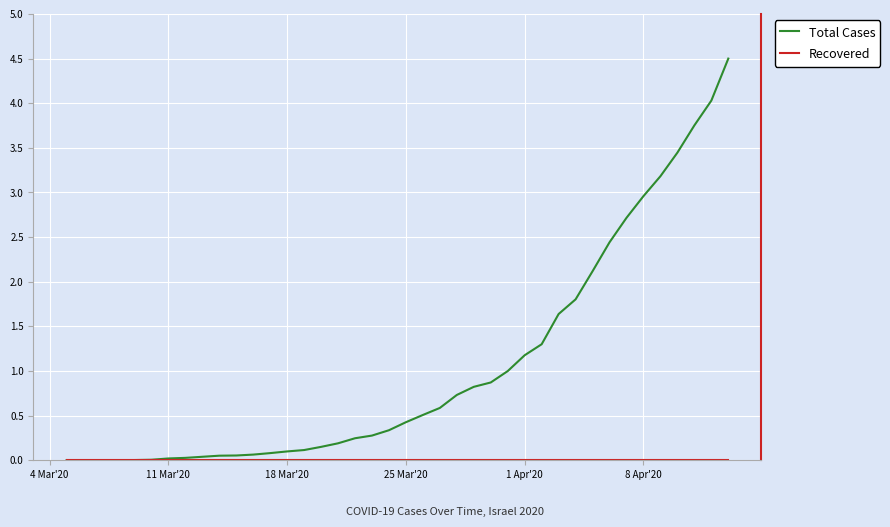

What is the highest value of the Total Cases series?

4.5